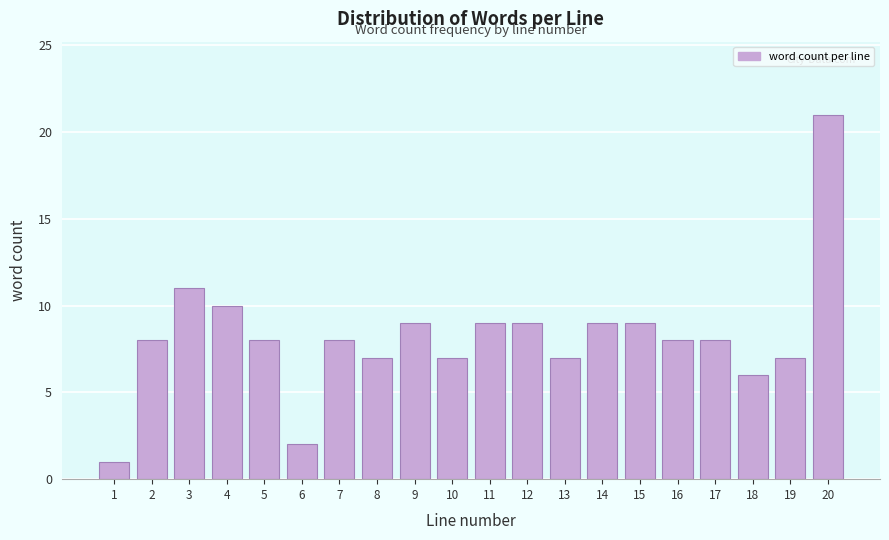

Reading left to right, what are all the values shown in this chart?

1	8	11	10	8	2	8	7	9	7	9	9	7	9	9	8	8	6	7	21